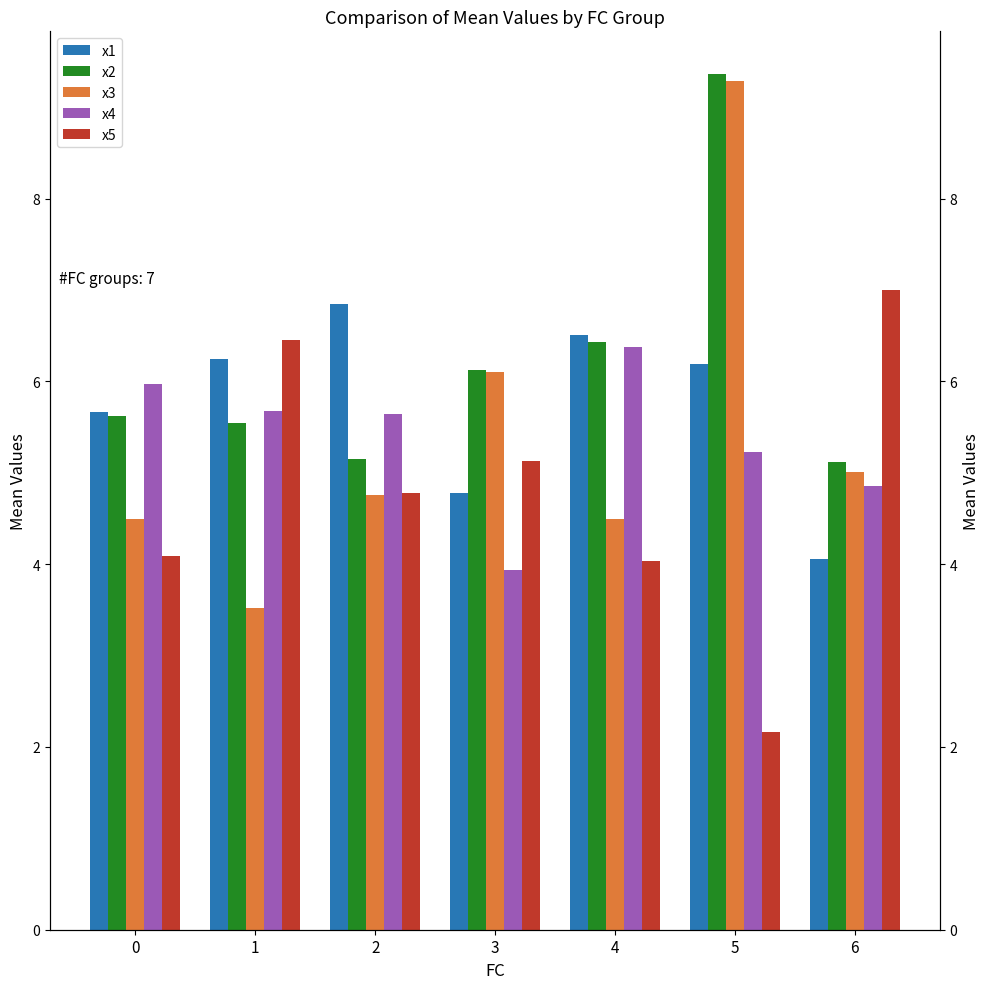

What is the value of the x5 bar at the 4th from the left?

5.1